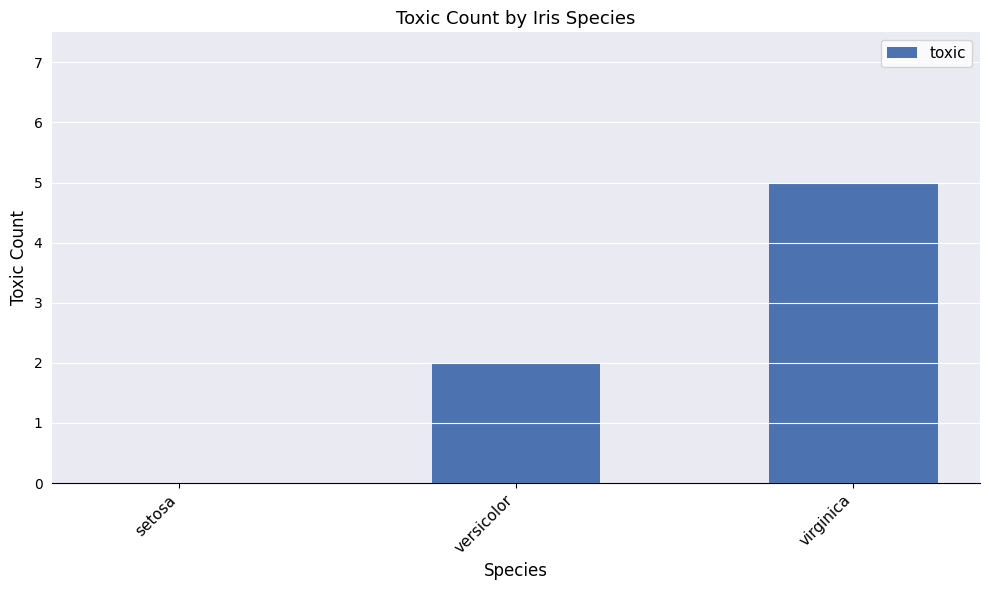

The value at versicolor is 2. True or false?

True